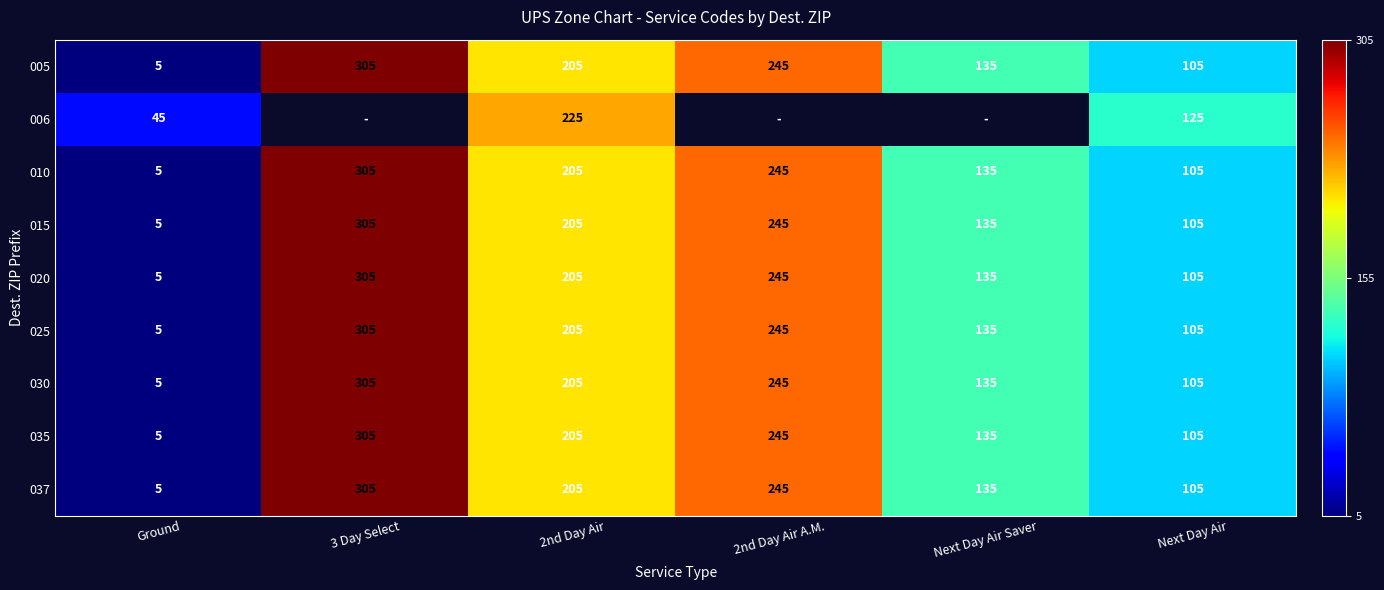

How many data points in 035 are less than 205?

3